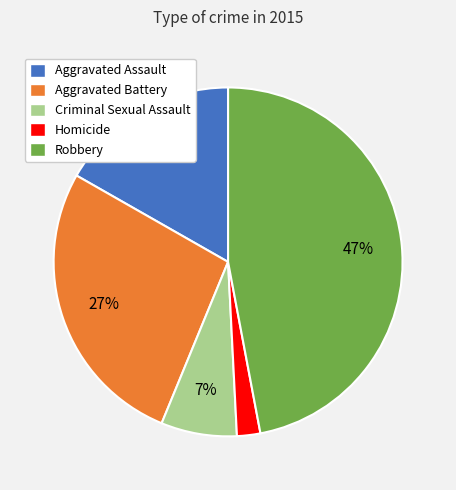

Is Robbery the majority of the pie?

No